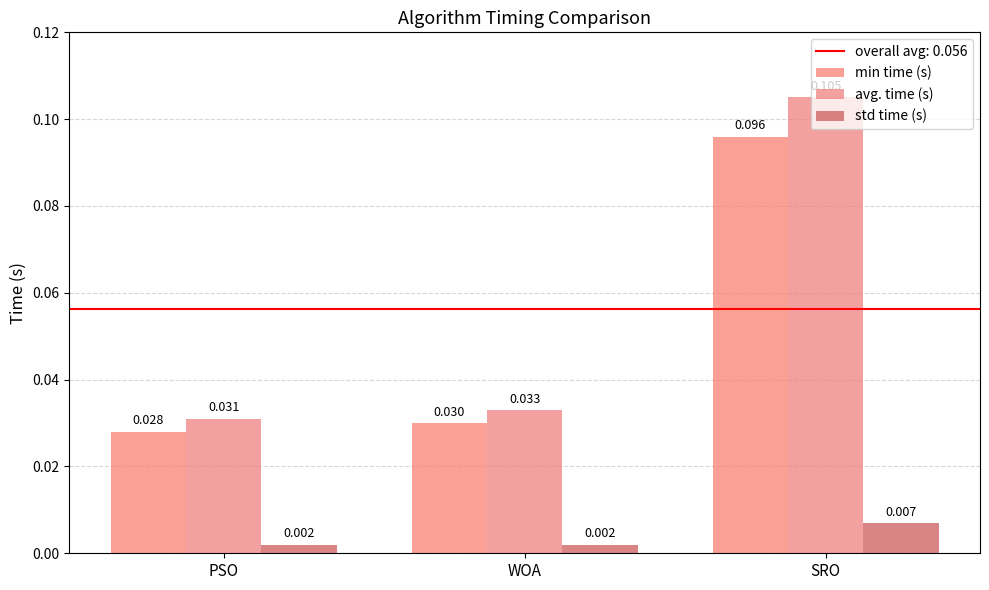

List the labels in order of min time (s) value, largest first.

SRO, WOA, PSO